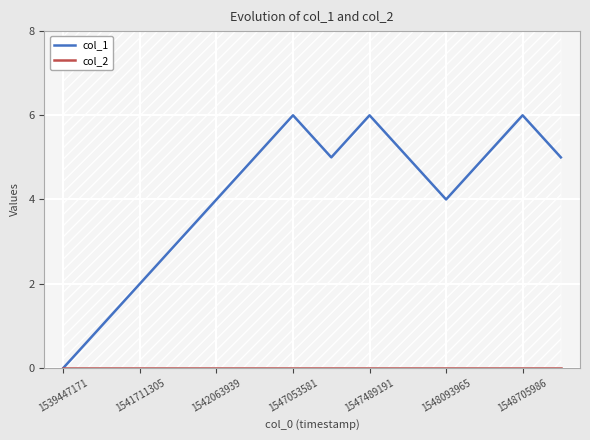

What are all the series names shown in the legend?

col_1, col_2